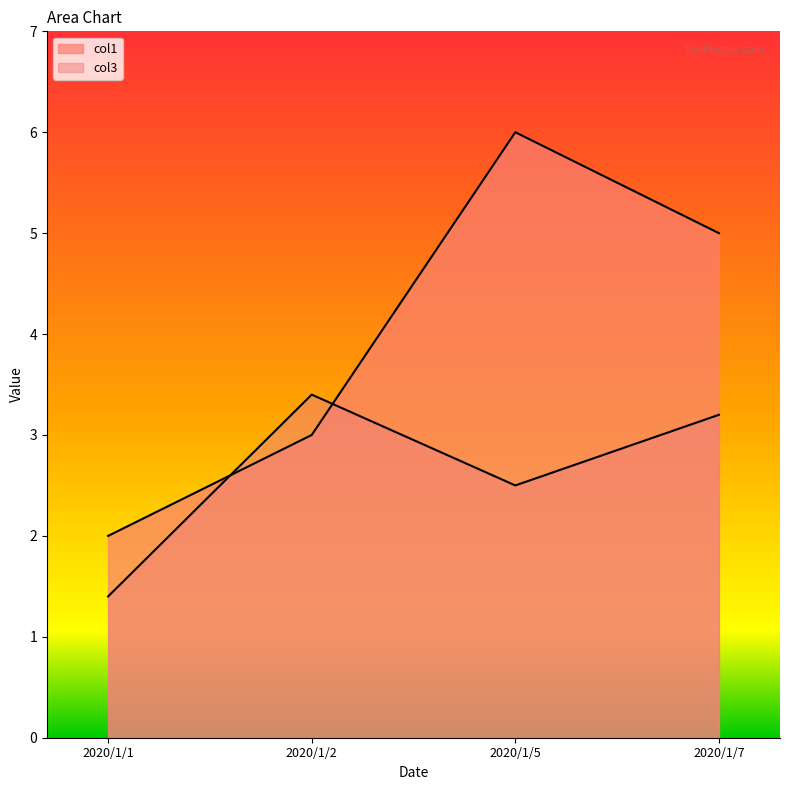

At how many categories does at least one series exceed 5?

1